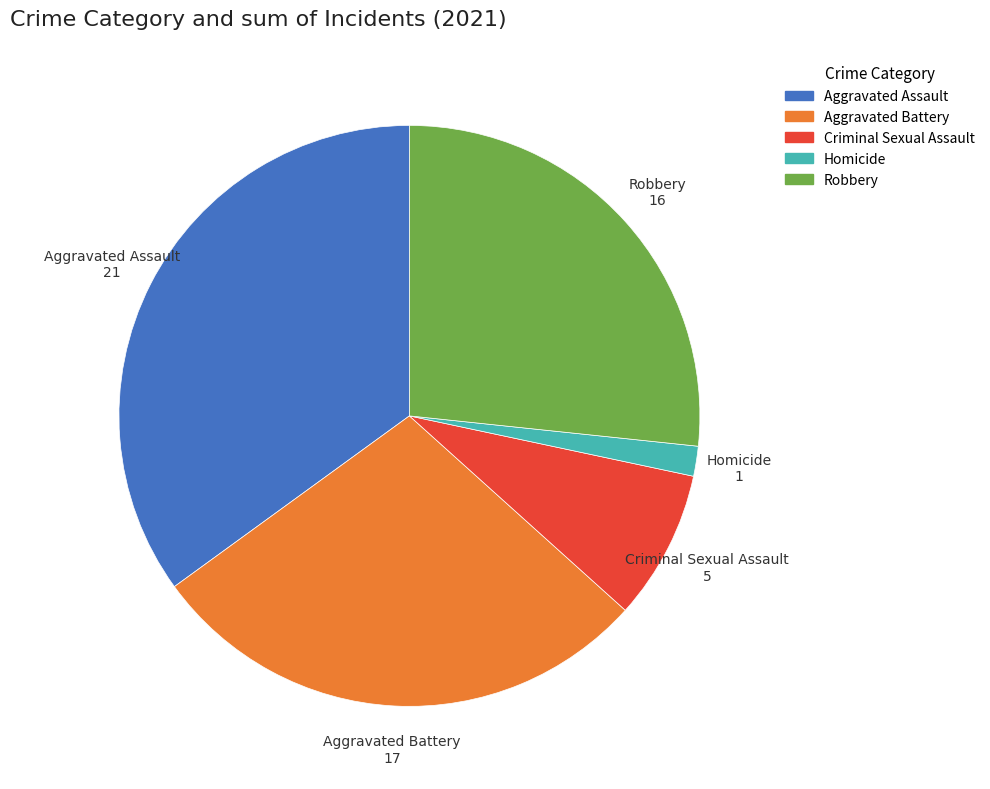

Combined, do Homicide and Aggravated Assault account for over 50%?

No